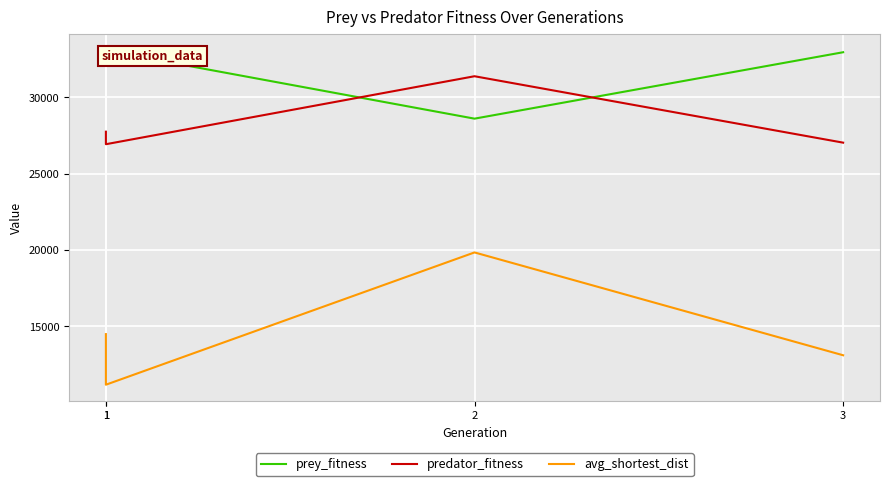

Where does the avg_shortest_dist series first go above 14499?

1